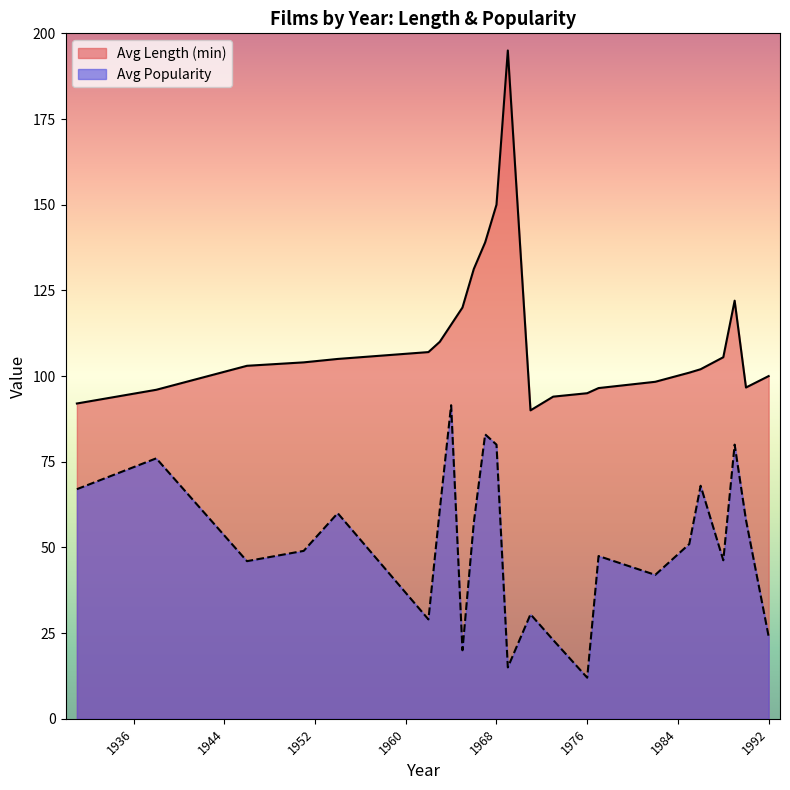

Does the chart display data point markers on the line(s)?

No